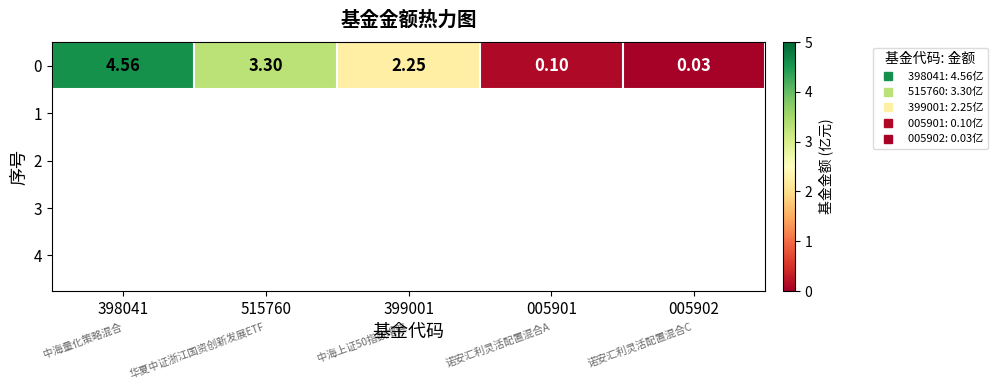

Reading left to right, extract all data points from this chart.

4.6	3.3	2.2	0.1	0.0